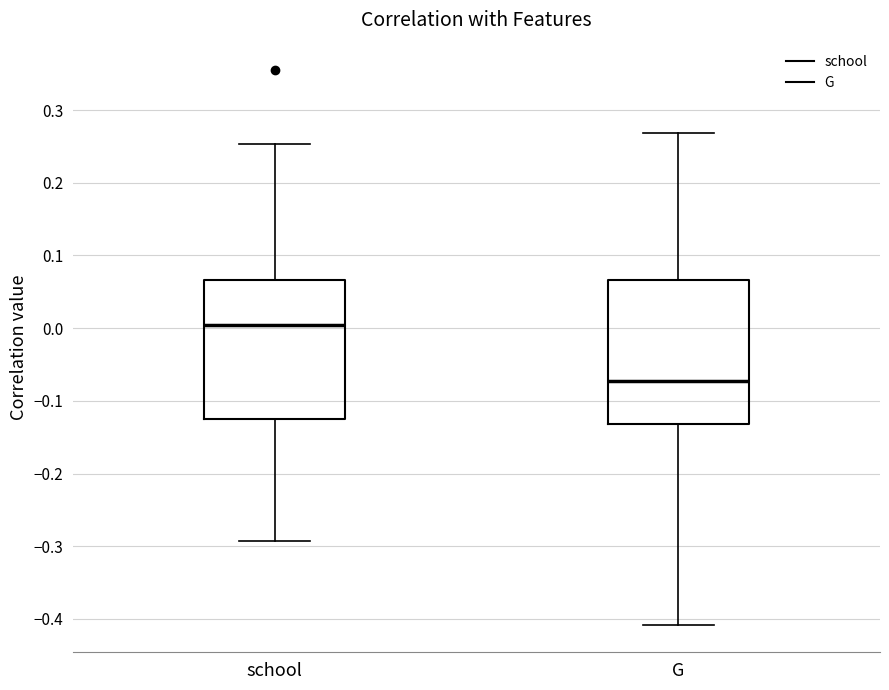

Reading left to right, read every box against the y-axis: the position of its median line, the range the box covers, and the ends of its whiskers. The values are not printed on the chart, so give them approximately, as read against the axis.

school: median 0.00, box -0.13 to 0.07, whiskers -0.29 to 0.25
G: median -0.07, box -0.13 to 0.07, whiskers -0.41 to 0.27